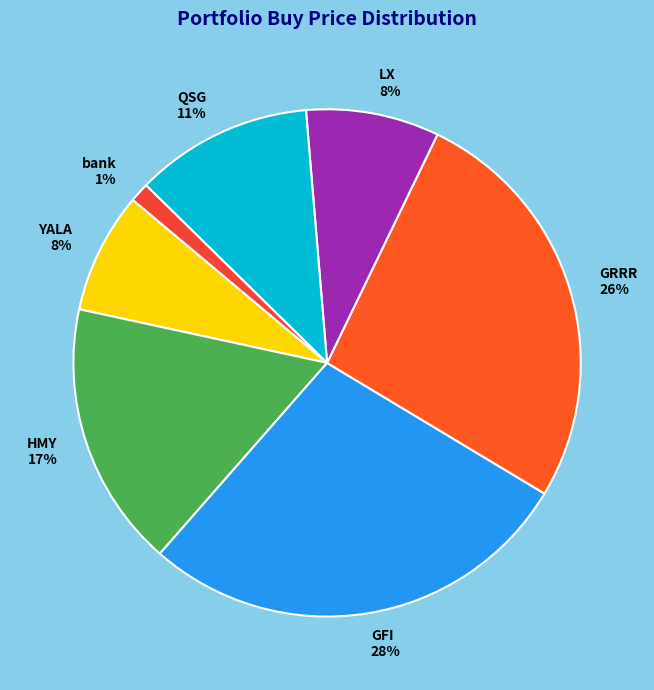

Does any single category account for the majority?

No